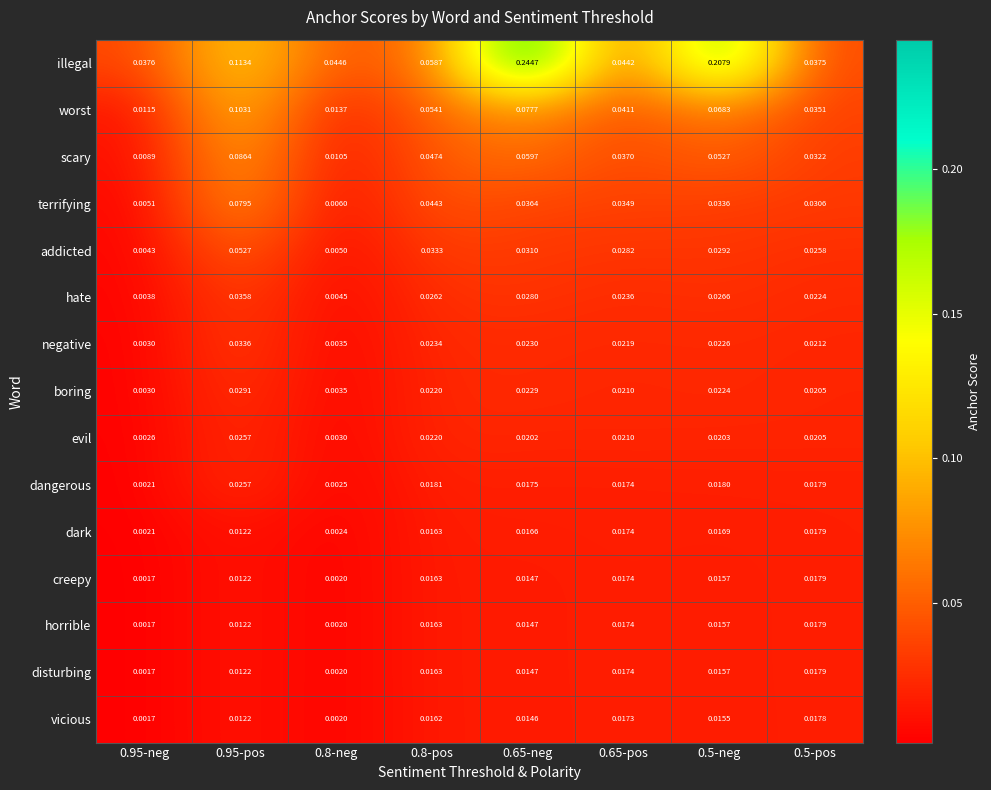

Which series has the largest total across all categories?

illegal